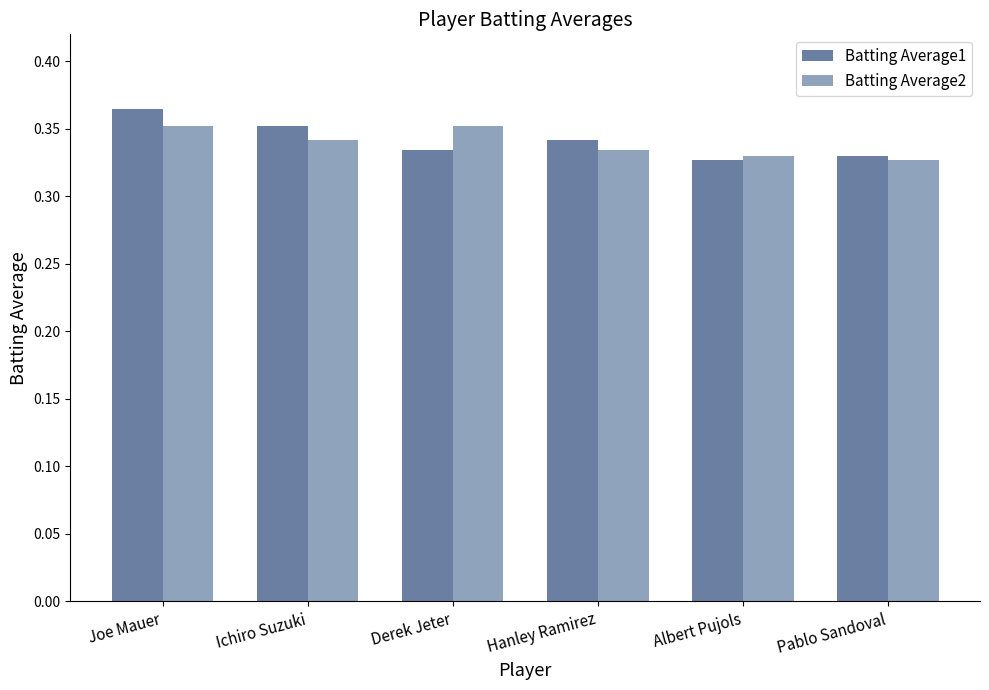

What is the sum of all Batting Average2 values?

2.0